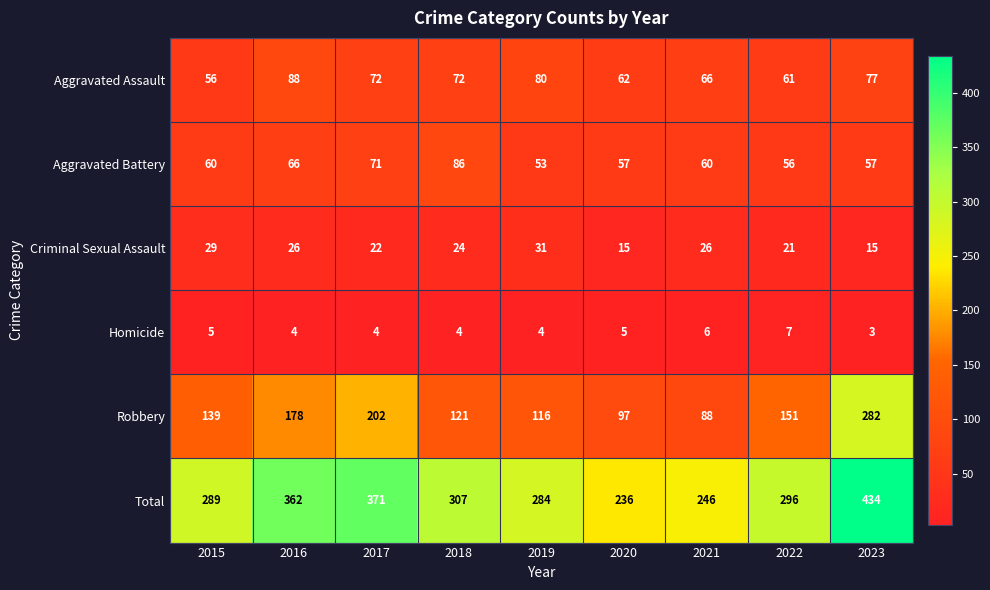

Which series changed the most between 2019 and 2023?

Robbery